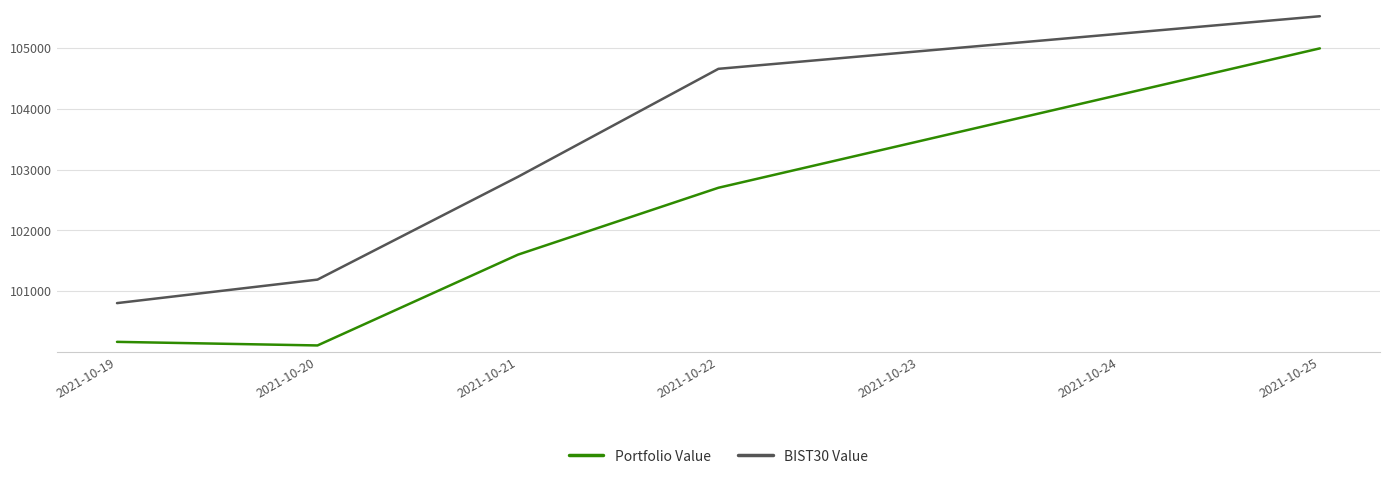

The value of Portfolio Value at 2021-10-21 is 44688.6. True or false?

False